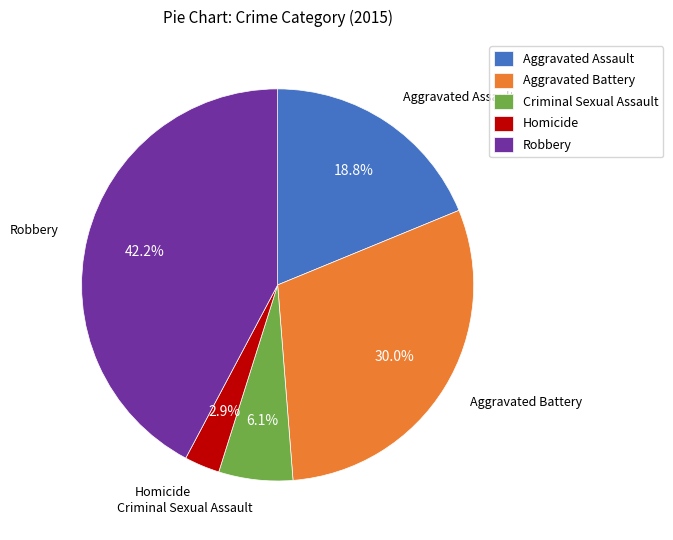

The Homicide slice represents 17% of the pie. True or false?

False